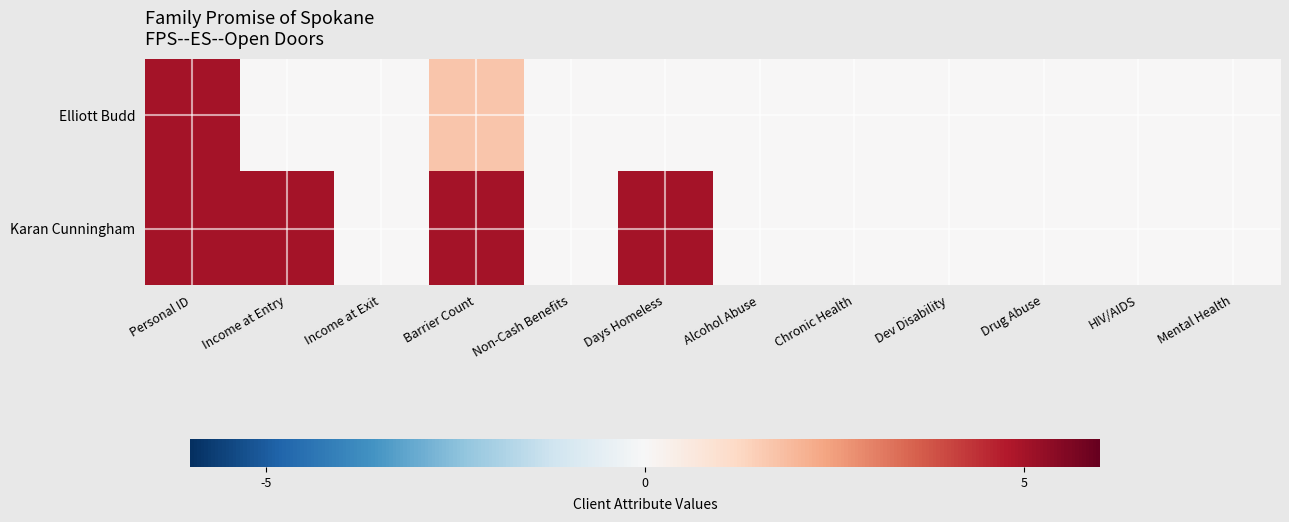

Reading left to right, extract all data points from this chart.

Elliott Budd: Personal ID=5.0	Income at Entry=0.0	Income at Exit=0.0	Barrier Count=1.7	Non-Cash Benefits=0.0	Days Homeless=0.0	Alcohol Abuse=0.0	Chronic Health=0.0	Dev Disability=0.0	Drug Abuse=0.0	HIV/AIDS=0.0	Mental Health=0.0
Karan Cunningham: Personal ID=5.0	Income at Entry=5.0	Income at Exit=0.0	Barrier Count=5.0	Non-Cash Benefits=0.0	Days Homeless=5.0	Alcohol Abuse=0.0	Chronic Health=0.0	Dev Disability=0.0	Drug Abuse=0.0	HIV/AIDS=0.0	Mental Health=0.0